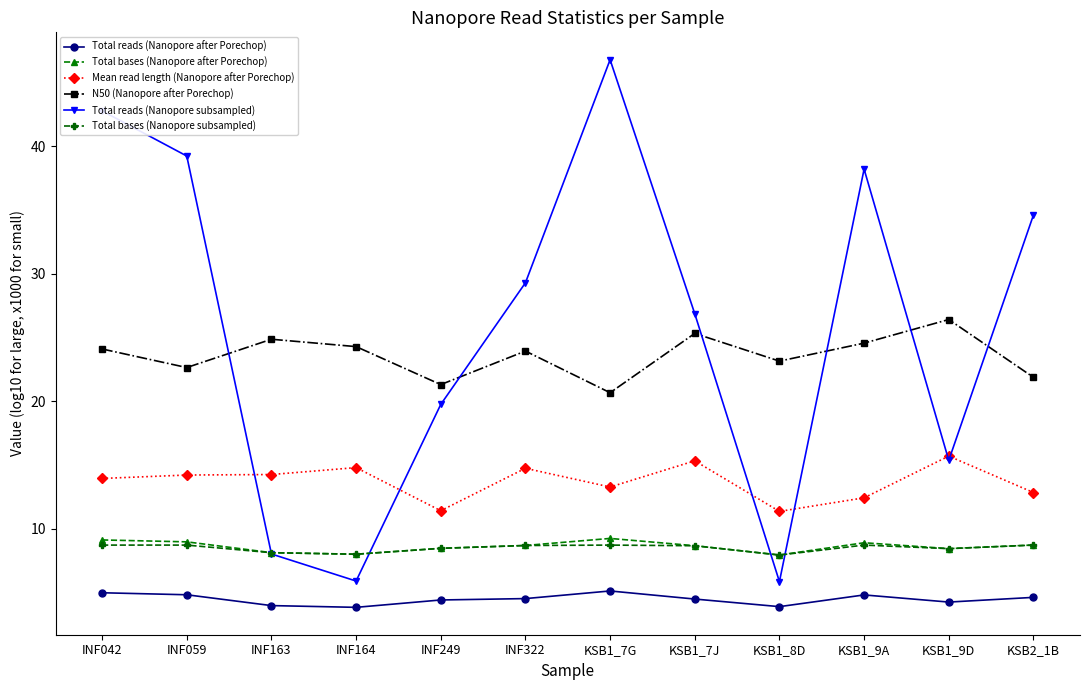

True or false: Mean read length (Nanopore after Porechop) has a value of 20.8 at INF163.

False